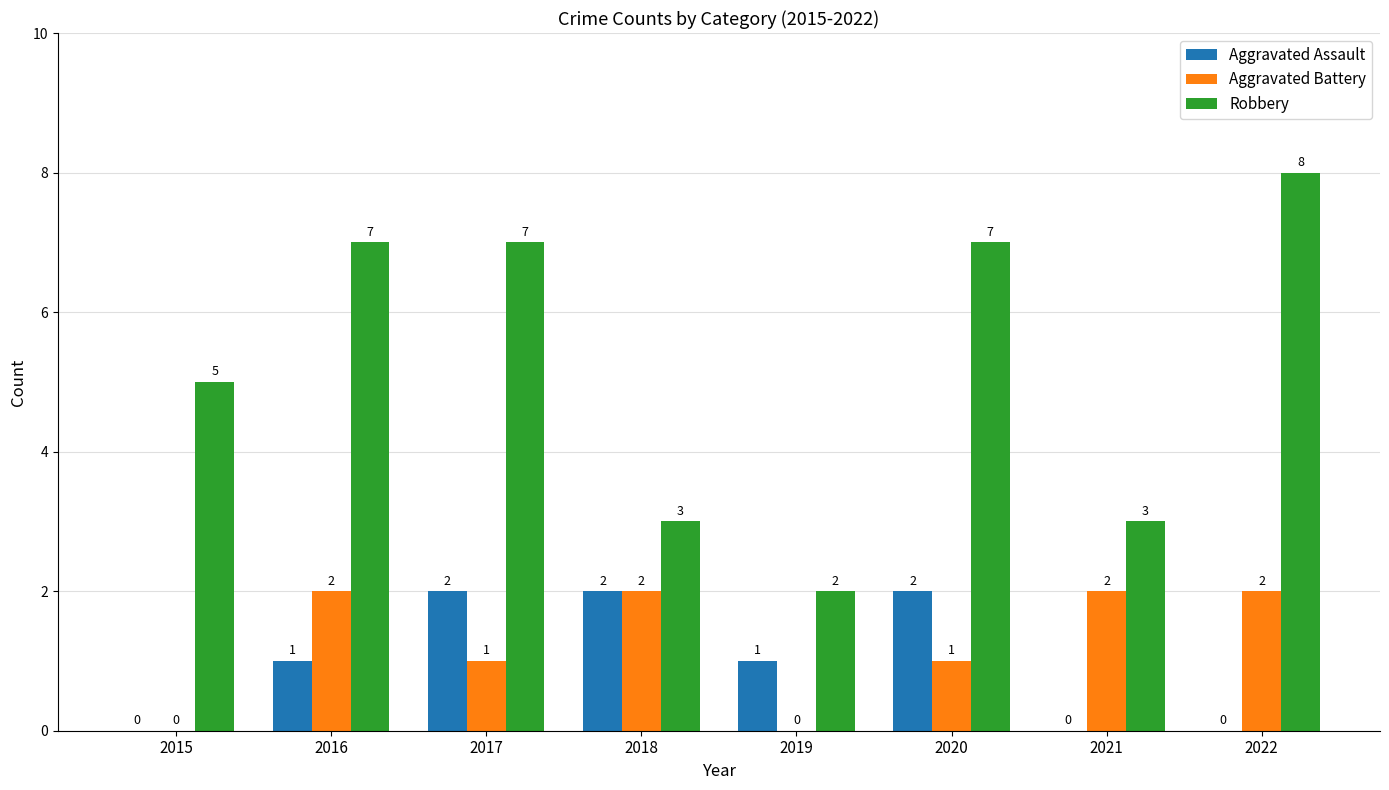

How many Robbery values are between 3 and 7?

6